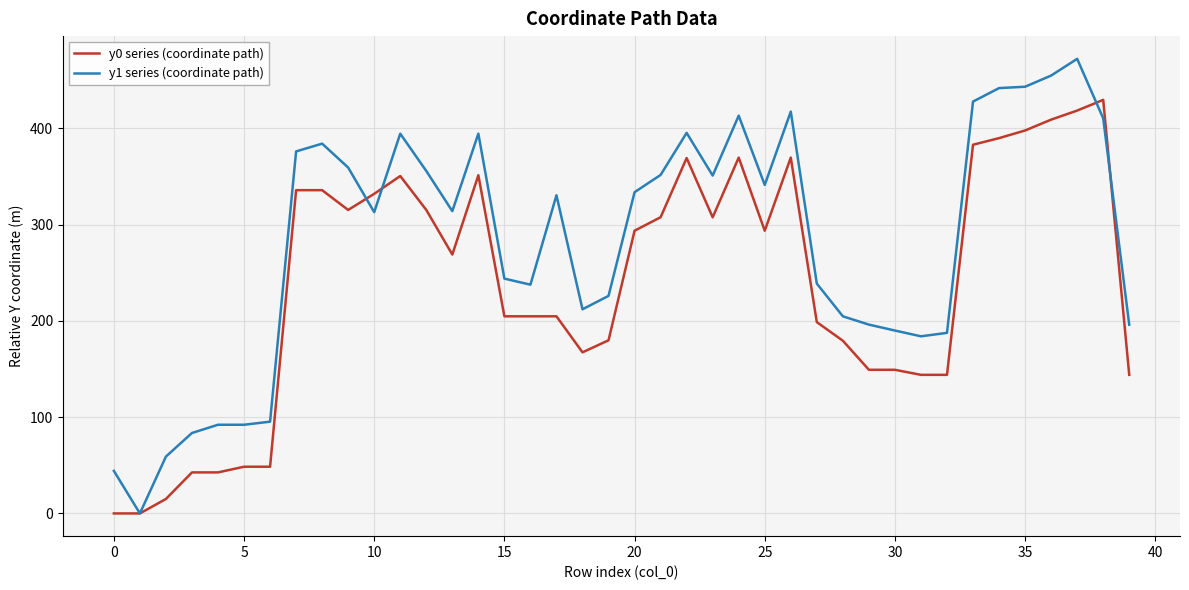

Which series has the widest spread of values?

y1 series (coordinate path)